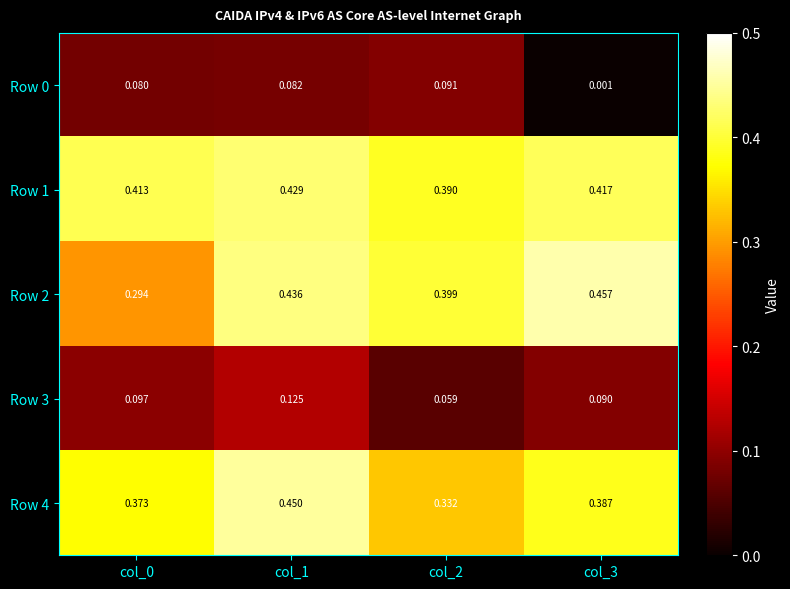

Is the value of Row 1 at col_2 greater than the value of Row 2 at col_1?

No